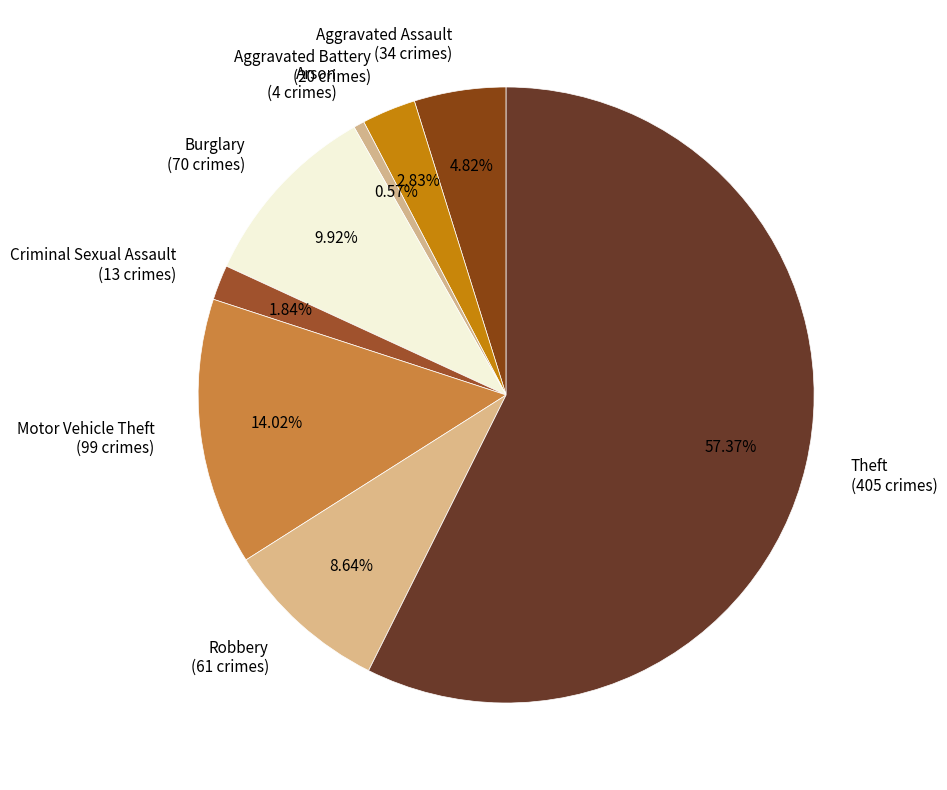

Is there a majority slice in this chart?

Yes